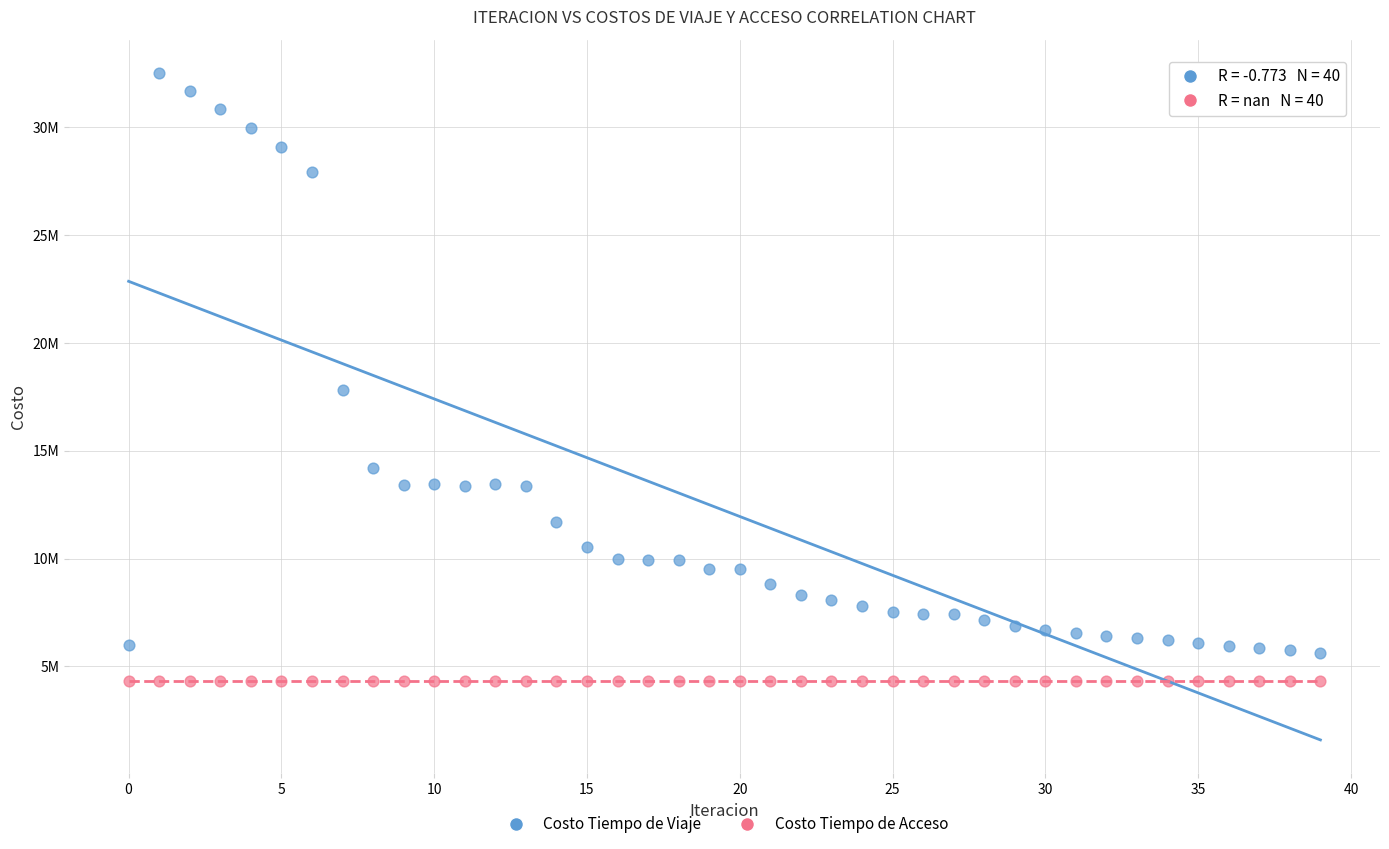

What are all the series names shown in the legend?

Costo Tiempo de Viaje, Costo Tiempo de Acceso